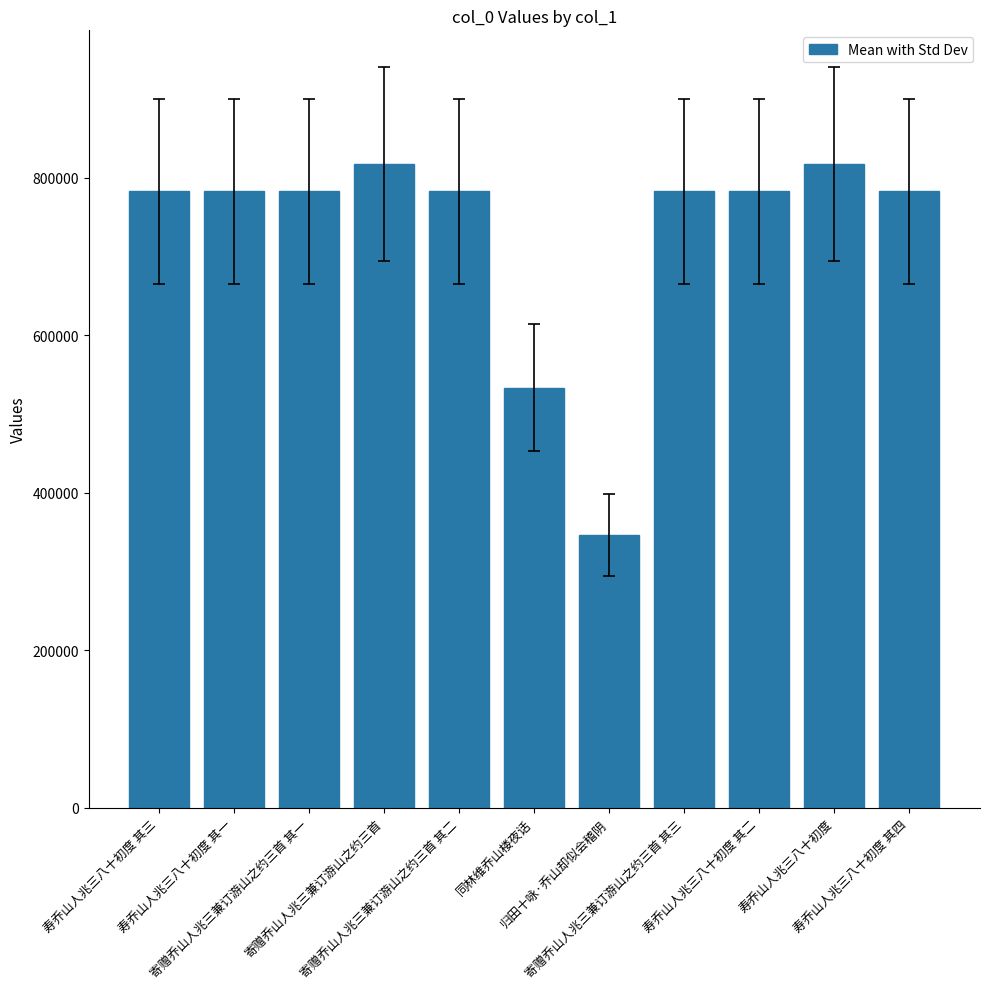

What is the smallest value displayed?

346145